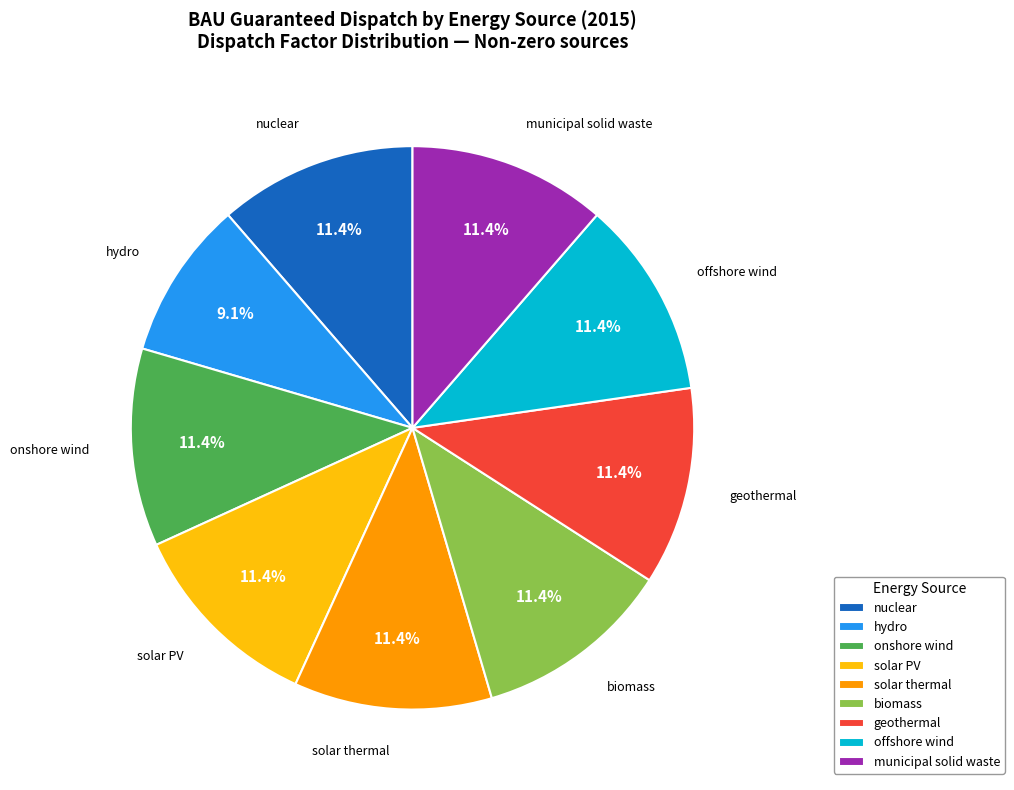

Is it true that nuclear is 21% of the pie?

False